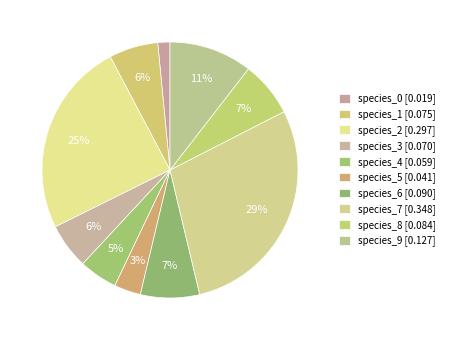

How many slices are in this pie chart?

10